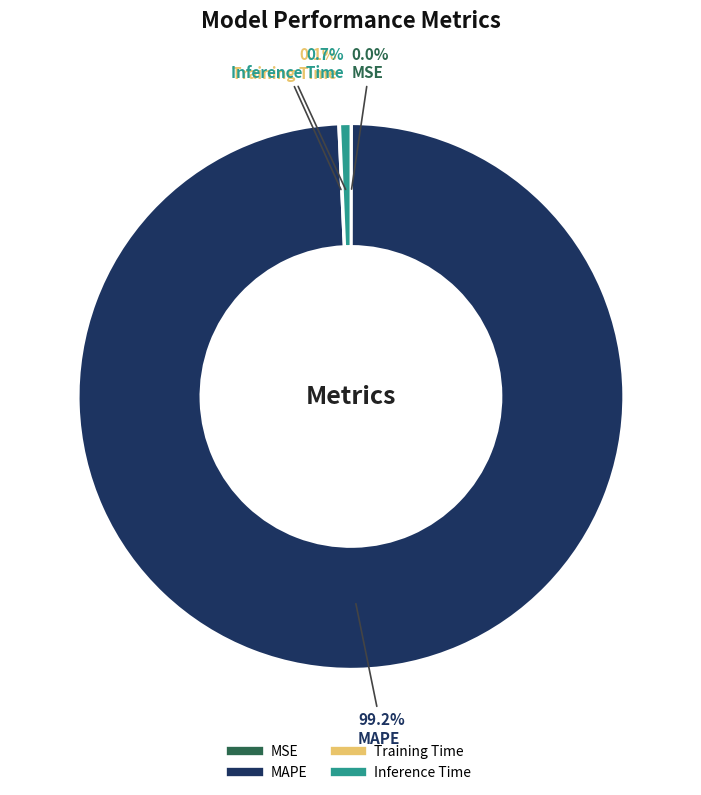

Which category has the biggest portion of the pie?

MAPE